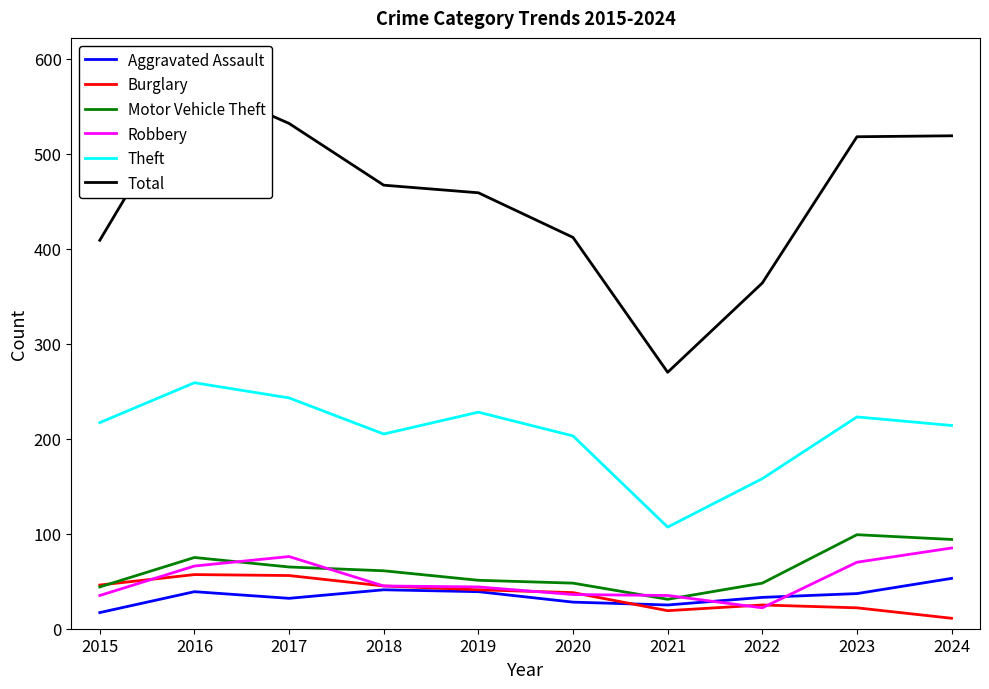

What is the difference between the Burglary values at 2015 and 2016?

11